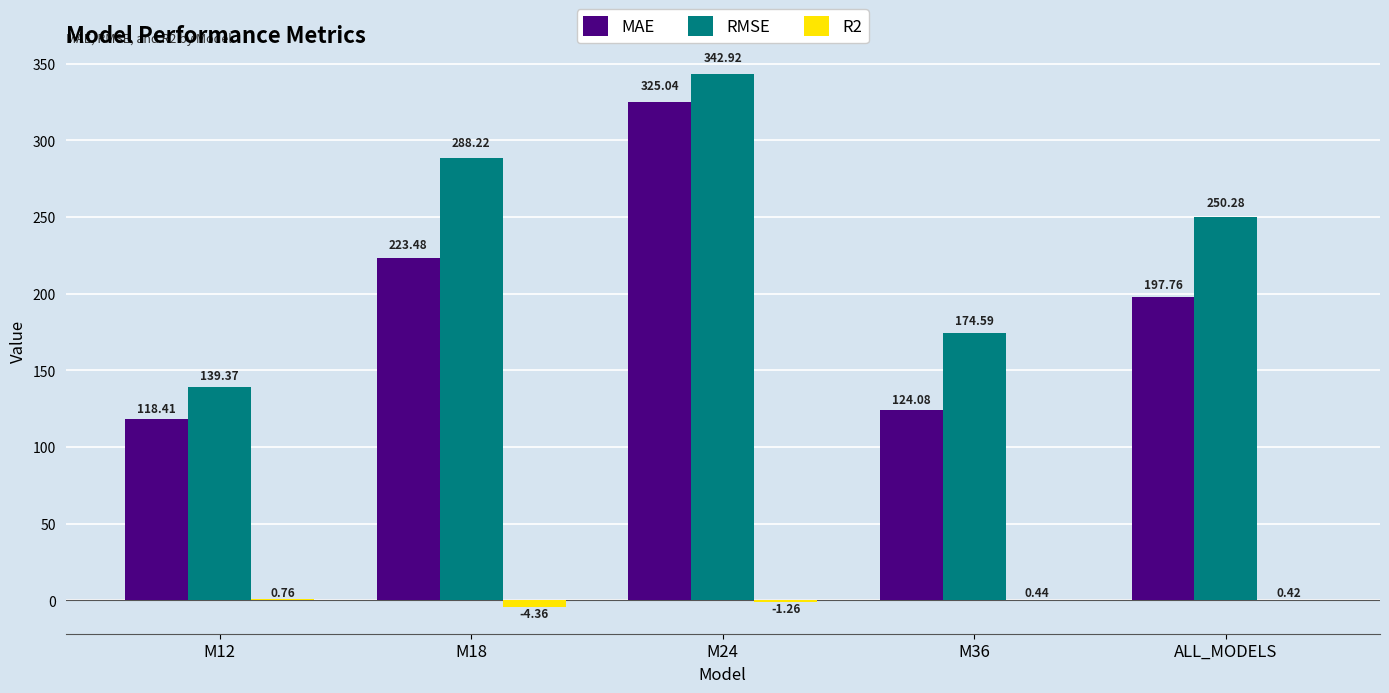

What is the sum of all R2 values?

-4.0